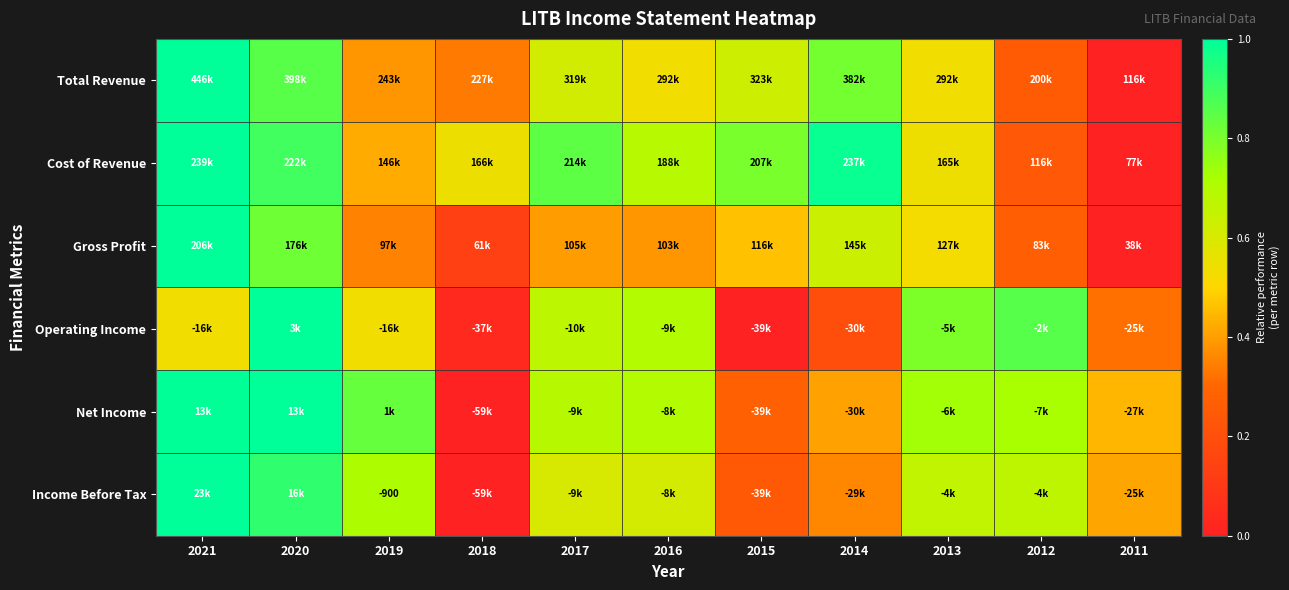

Which category has the highest value across all series?

2021